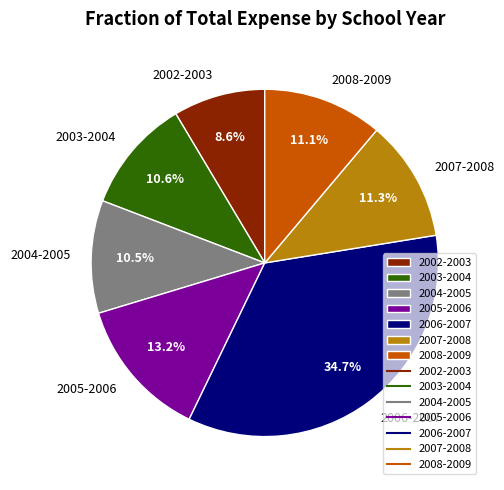

What portion of the pie excludes 2005-2006?

86.8%